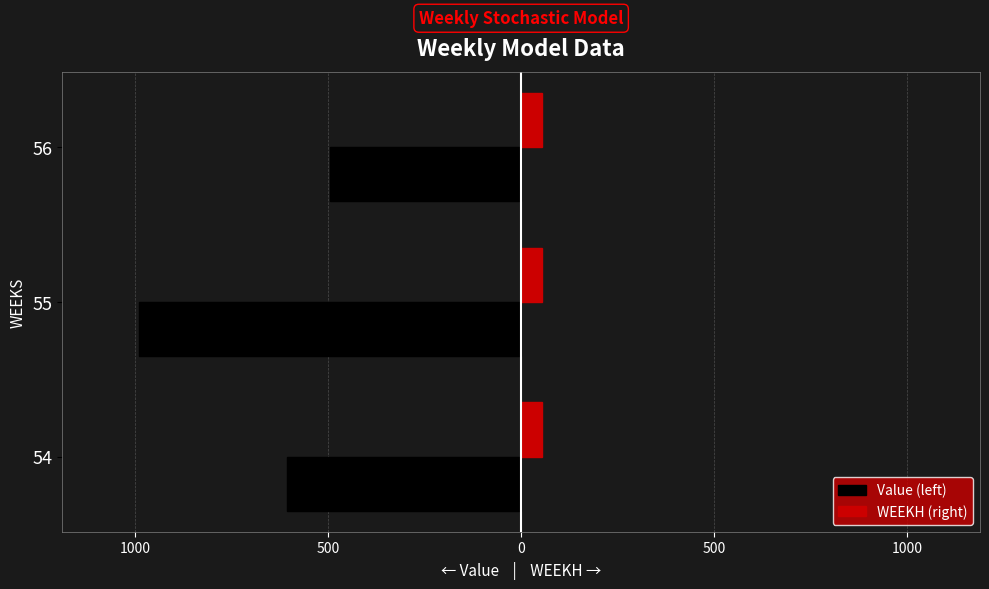

What are all the series names shown in the legend?

Value (left), WEEKH (right)